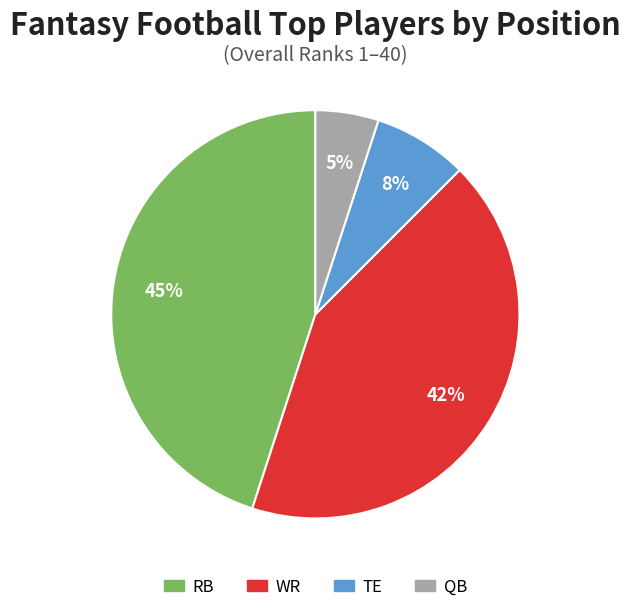

To the nearest percent, what is the difference between the largest and smallest slice percentages?

40%